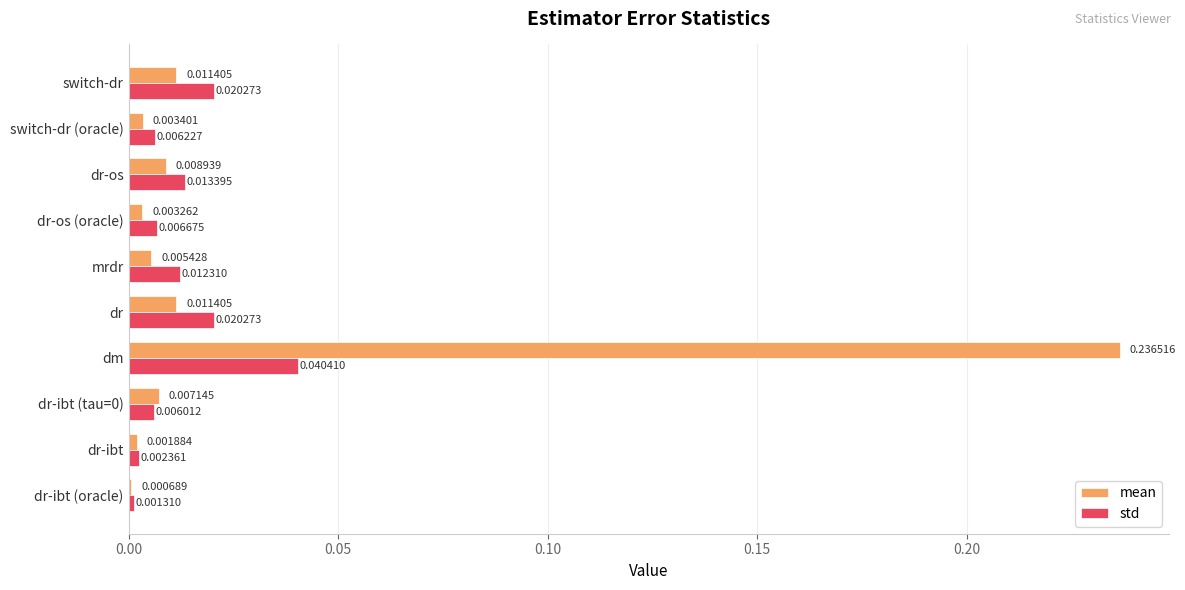

Which label corresponds to the largest value in the chart?

dm